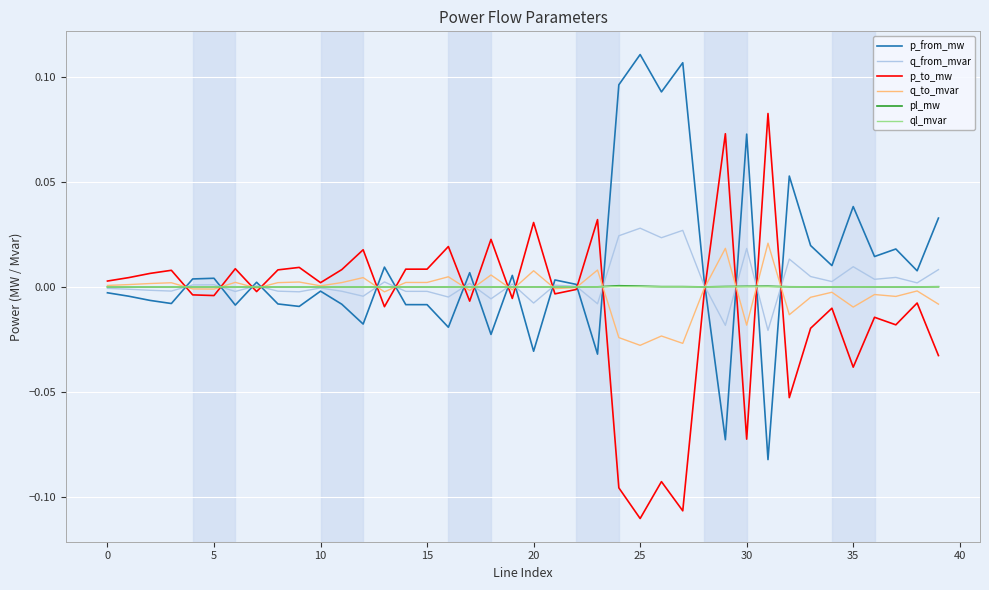

What are all the series names shown in the legend?

p_from_mw, q_from_mvar, p_to_mw, q_to_mvar, pl_mw, ql_mvar